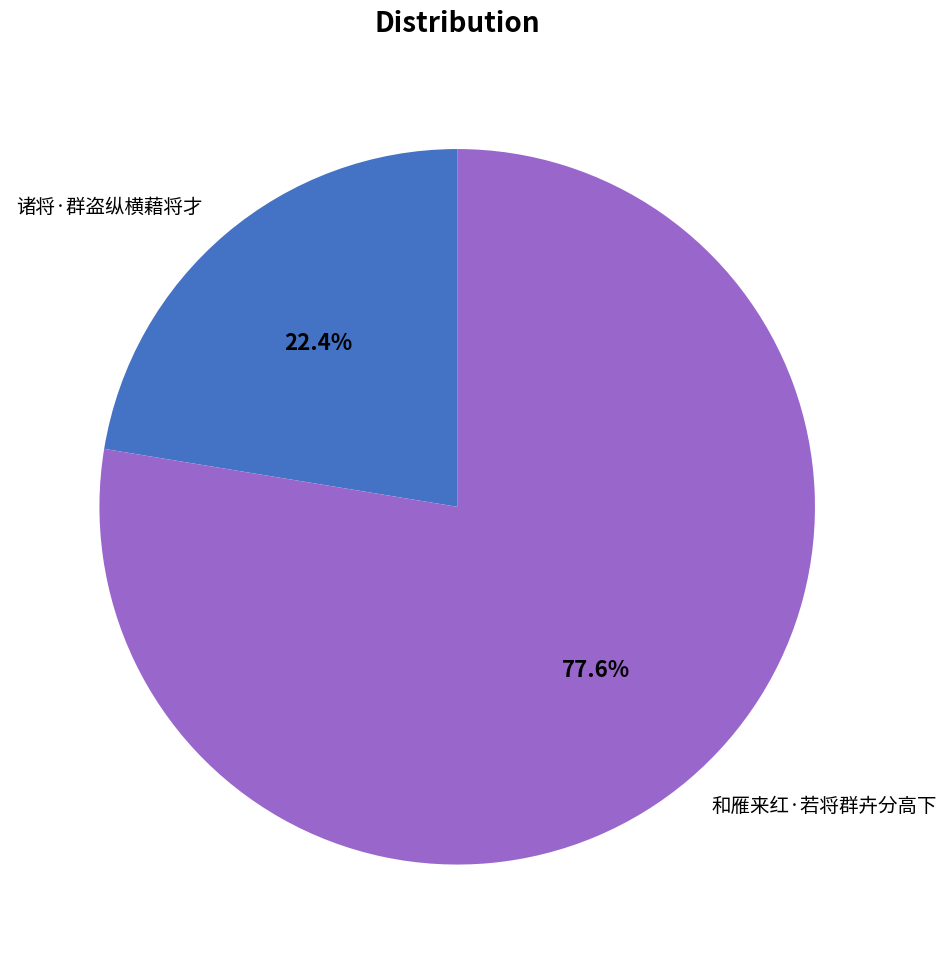

The 和雁来红·若将群卉分高下 slice represents 78% of the pie. True or false?

True